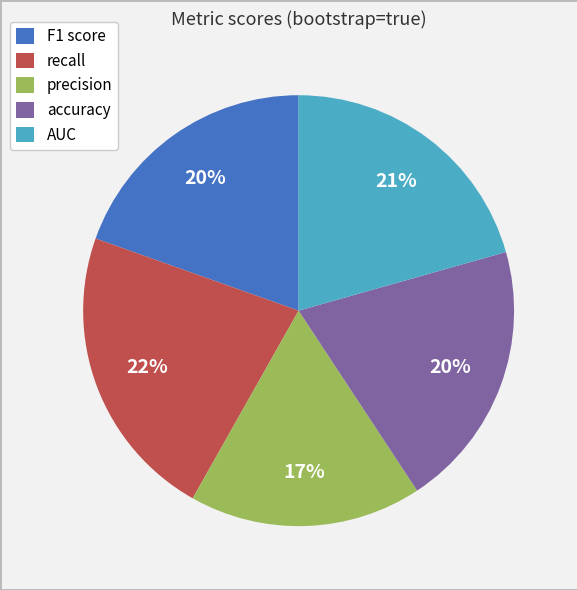

How many slices are in this pie chart?

5